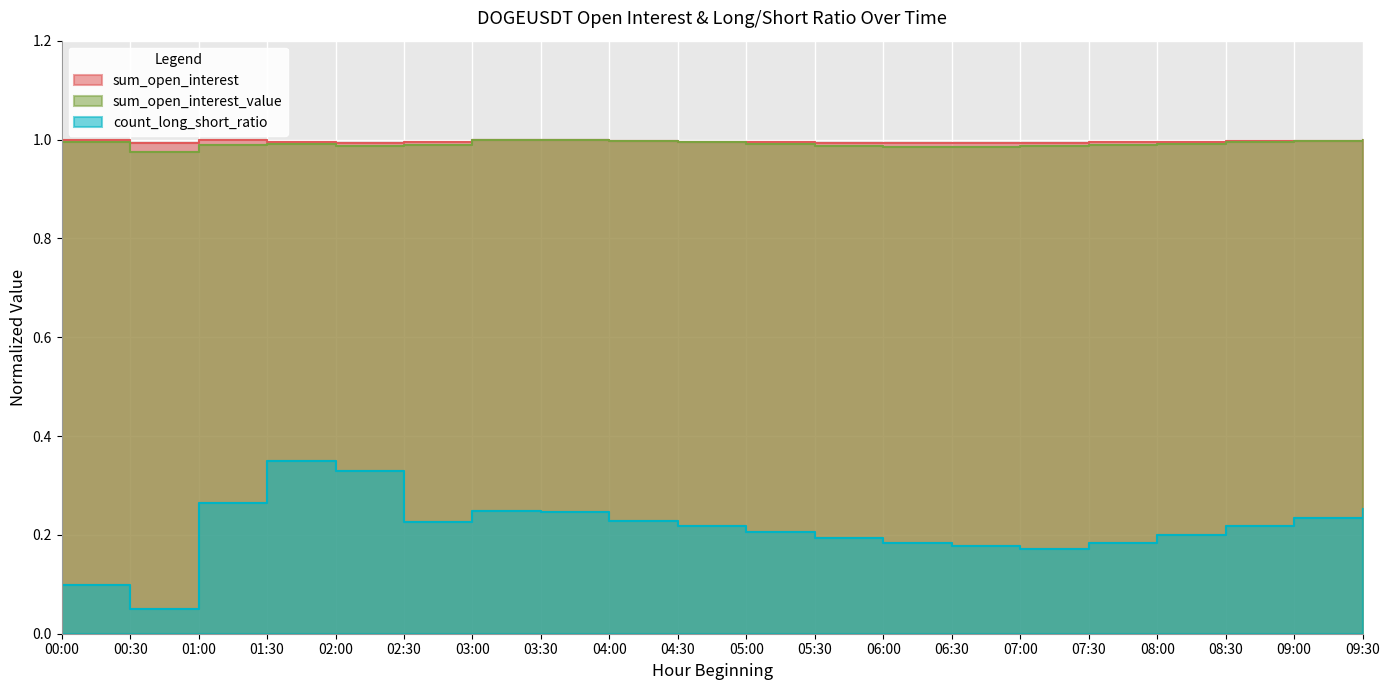

What are all the series names shown in the legend?

sum_open_interest, sum_open_interest_value, count_long_short_ratio